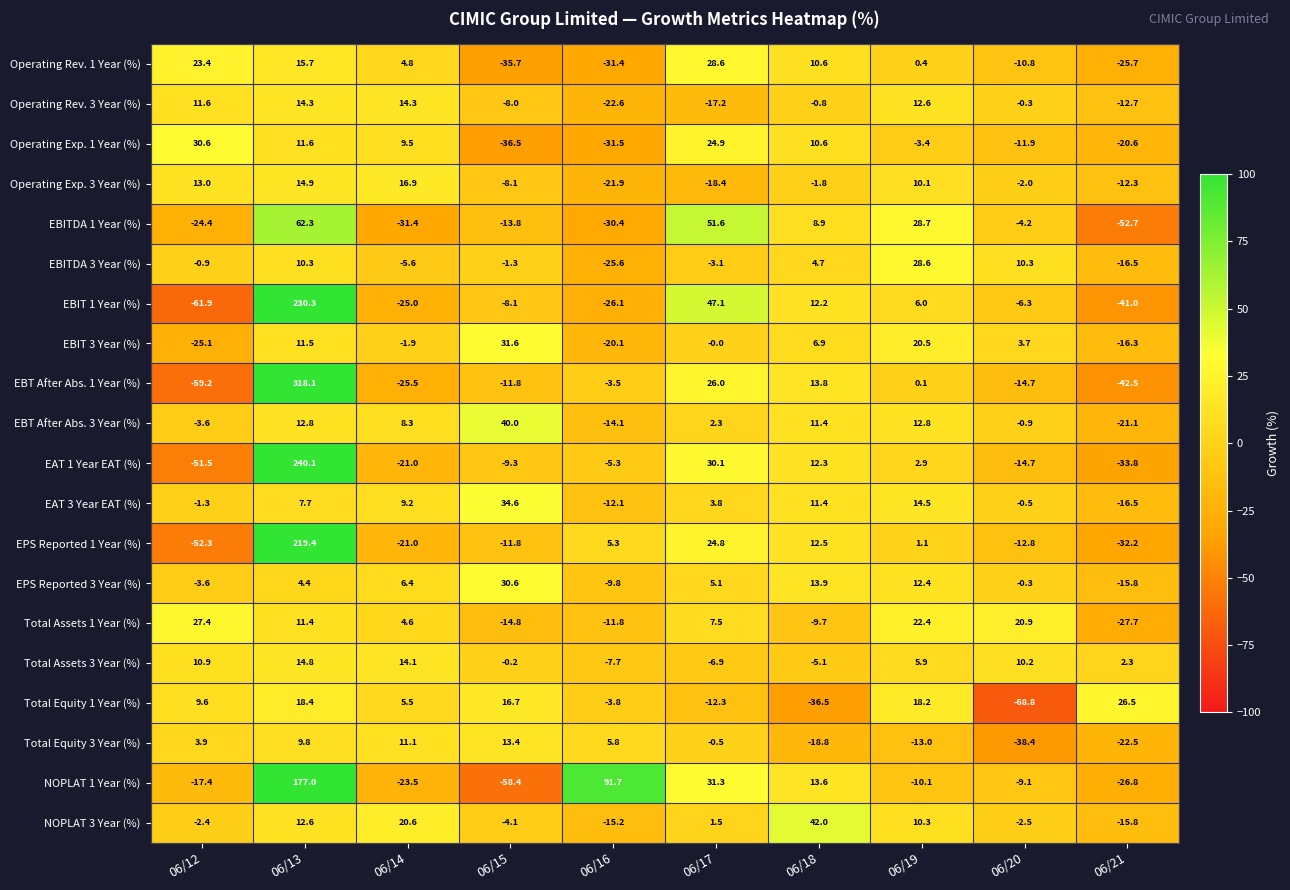

What is the greatest value displayed?

318.1